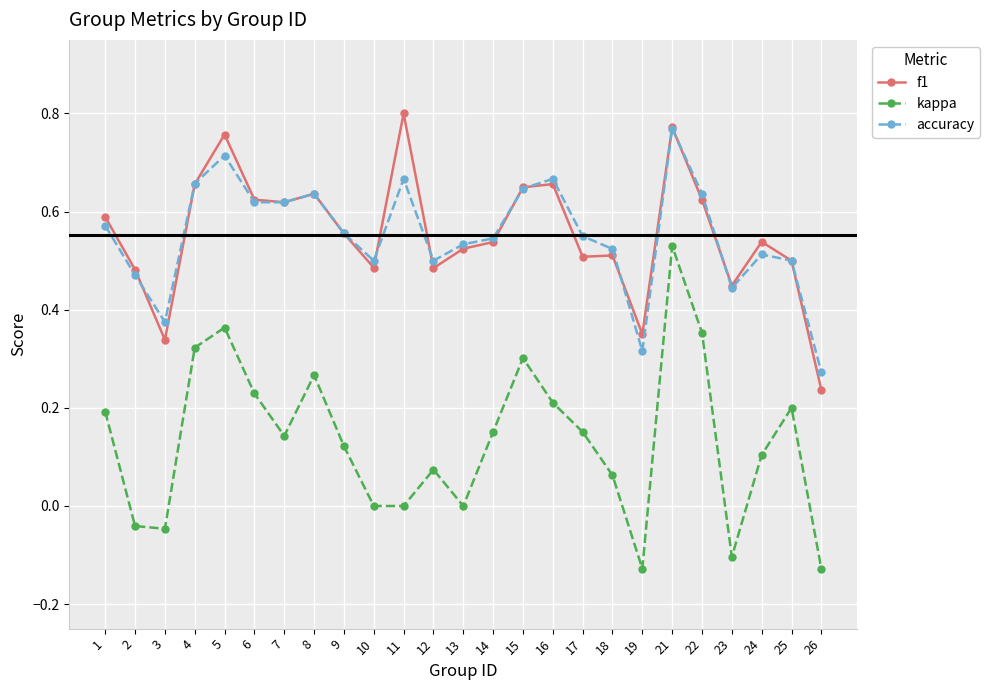

What is the total value across all series at 17?

1.2